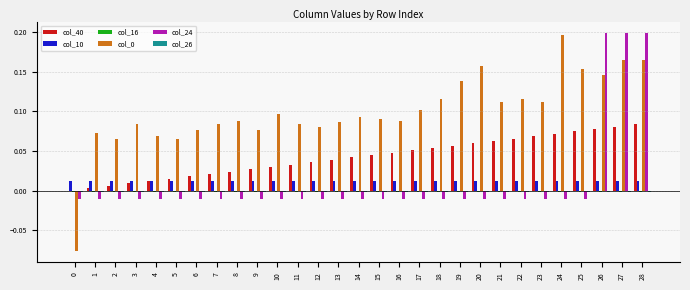

The col_0 series shows 0.1 at 21. True or false?

True